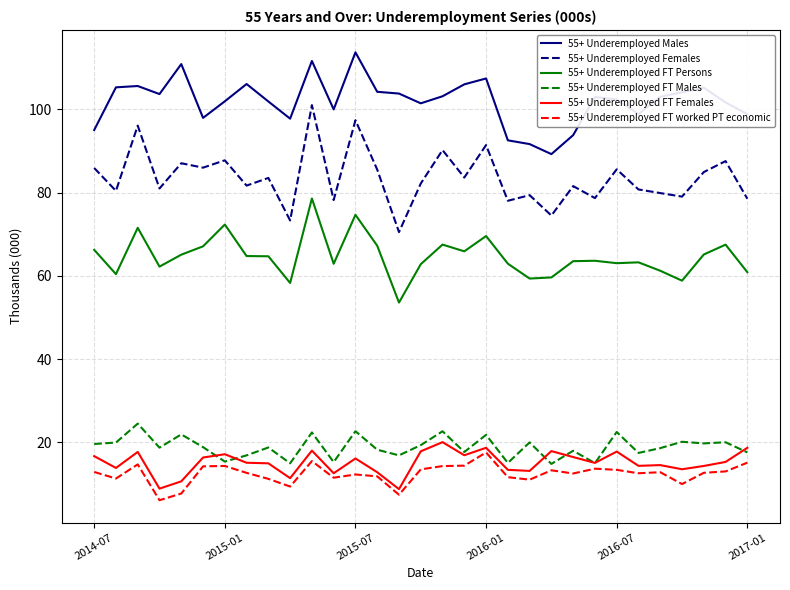

How many categories are shown in the chart?

31